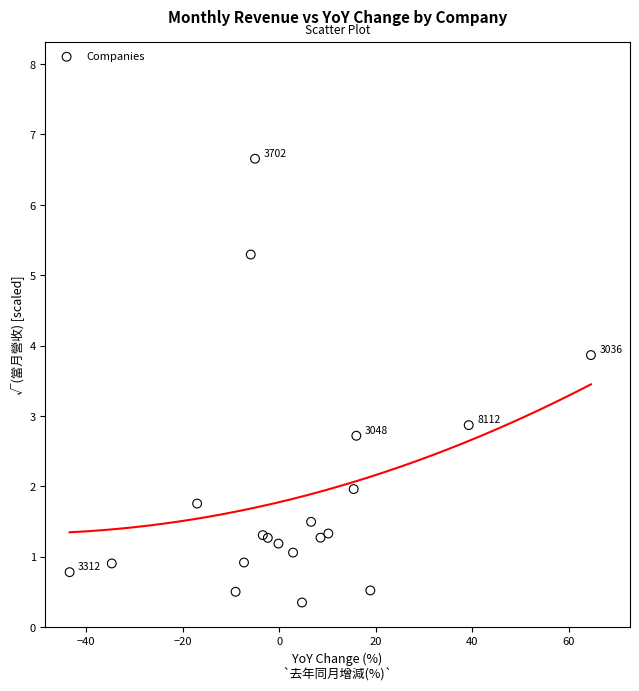

What Y value in the scatter plot is closest to 3?

2.9